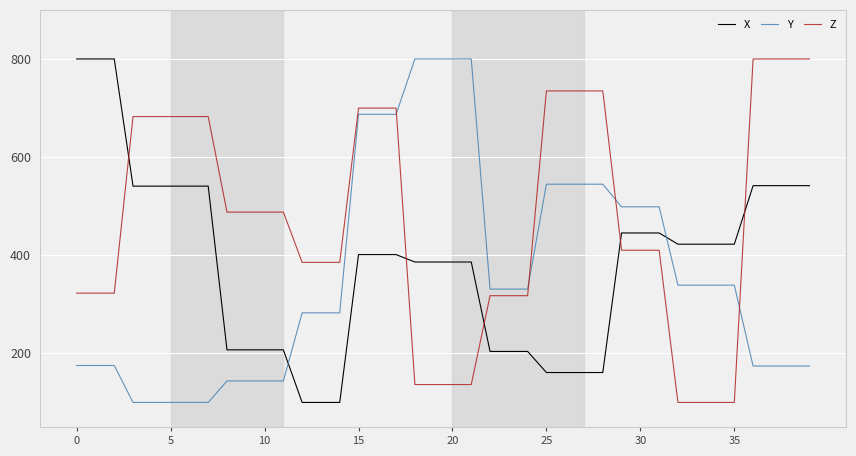

List the series in order of their overall mean, highest first.

Z, X, Y